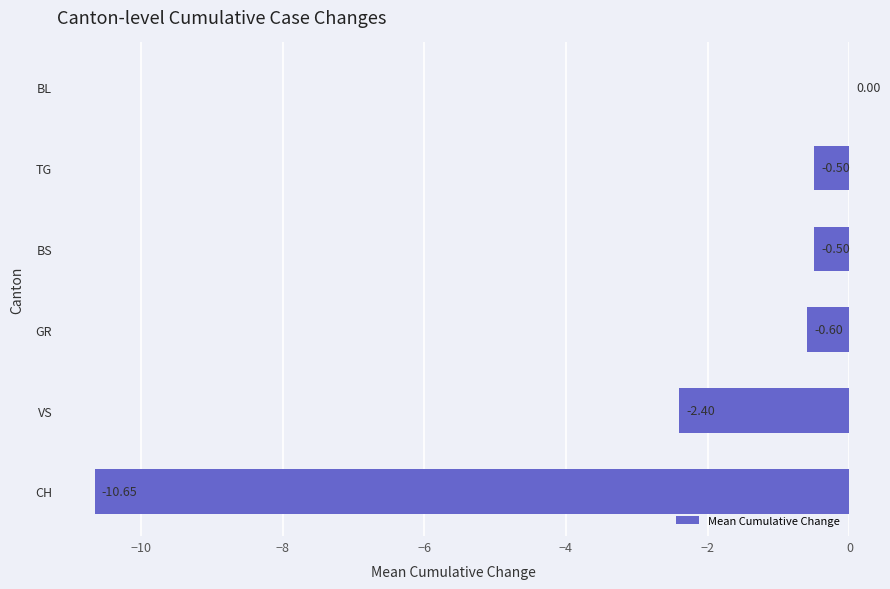

At which category does the chart reach its peak across all series?

BL